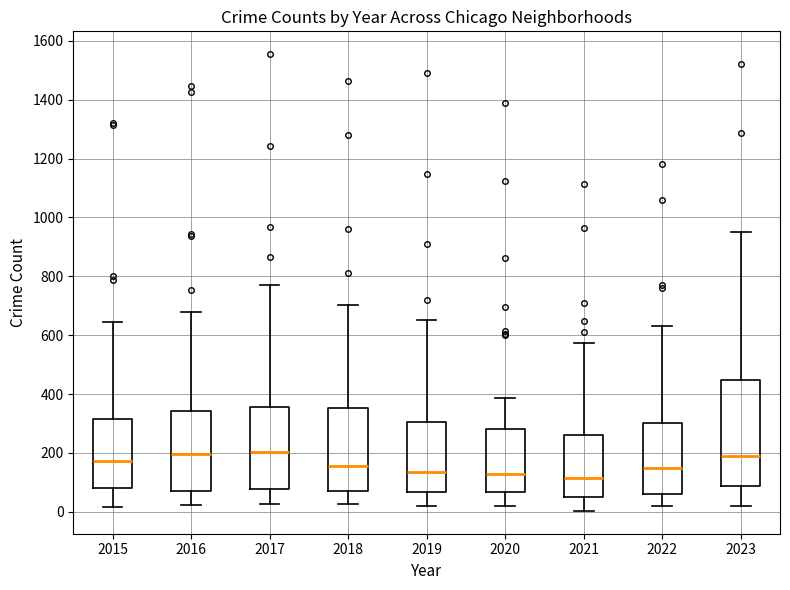

Where is the upper edge of the box at x = 2021 on the y-axis? The values are not printed on the chart, so give them approximately, as read against the axis.

260